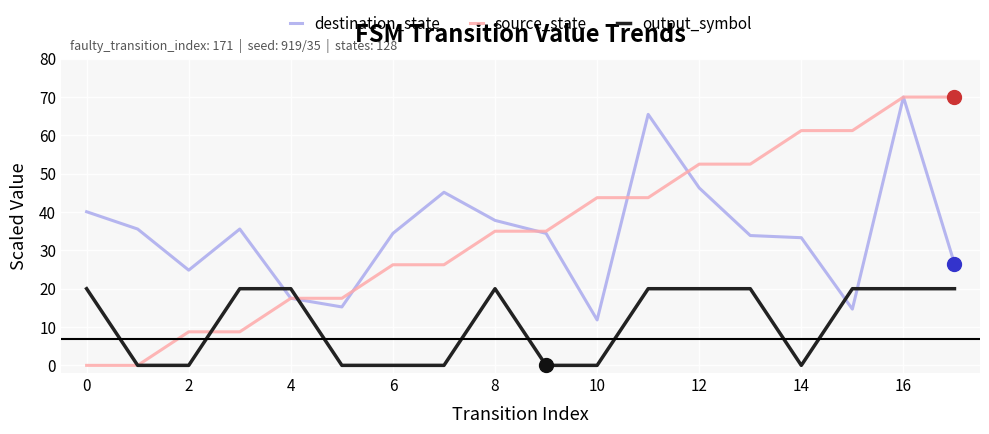

How many times do destination_state and output_symbol cross each other?

4